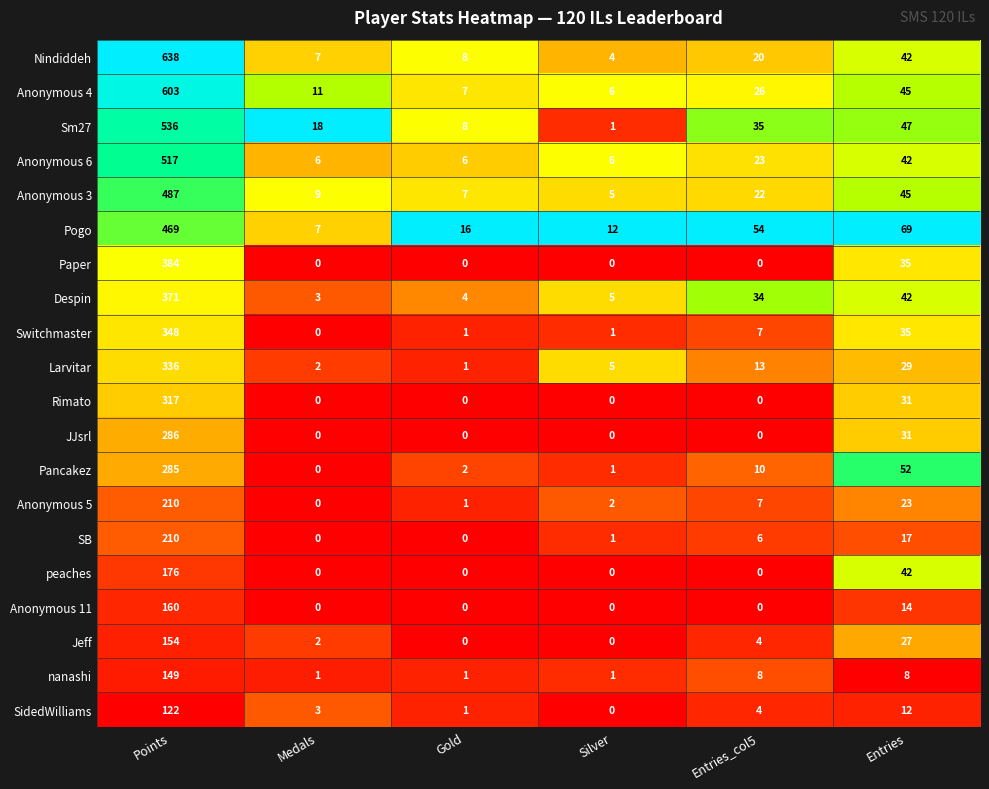

Is it true that Nindiddeh equals 24 at Entries?

False